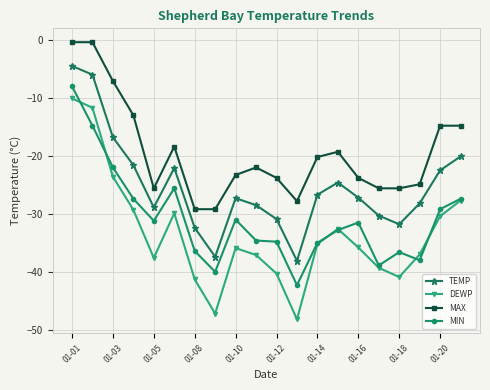

How many series are shown in this chart?

4